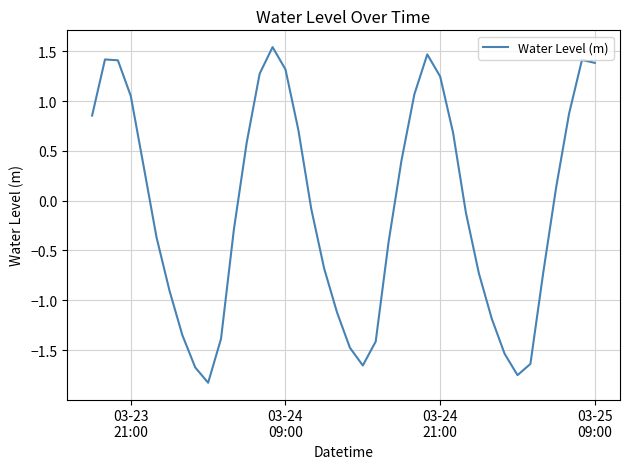

How many lines are shown in the chart?

1